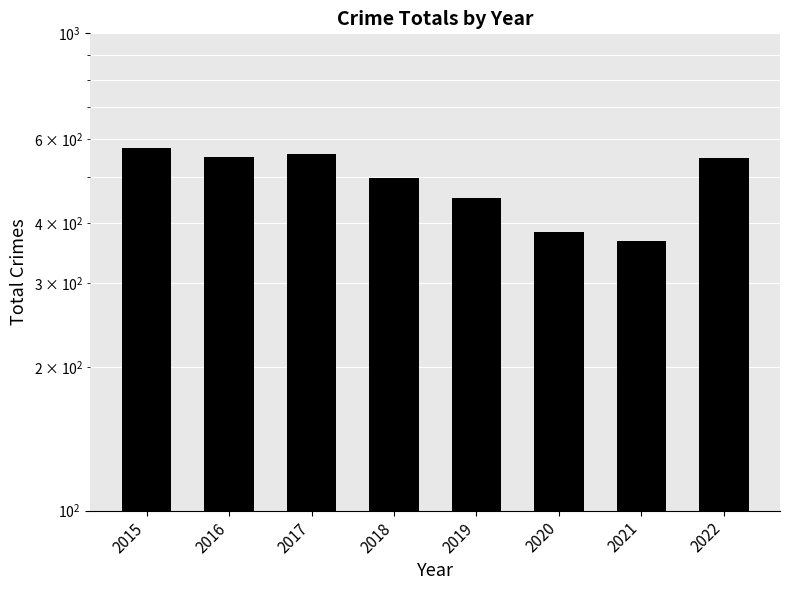

Reading right to left, extract all data points from this chart.

2022=547	2021=368	2020=384	2019=452	2018=498	2017=558	2016=550	2015=576